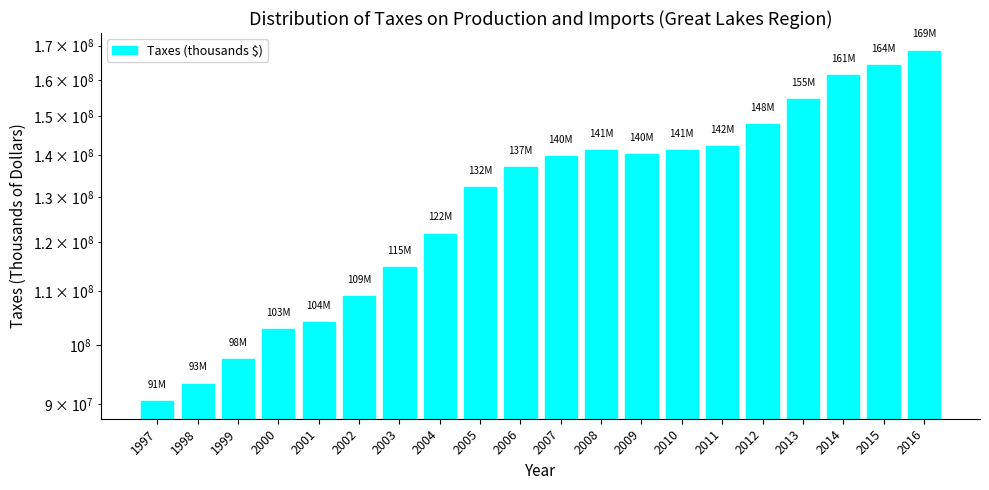

Approximately how many times larger is the value at 1999 compared to 1997?

1.1